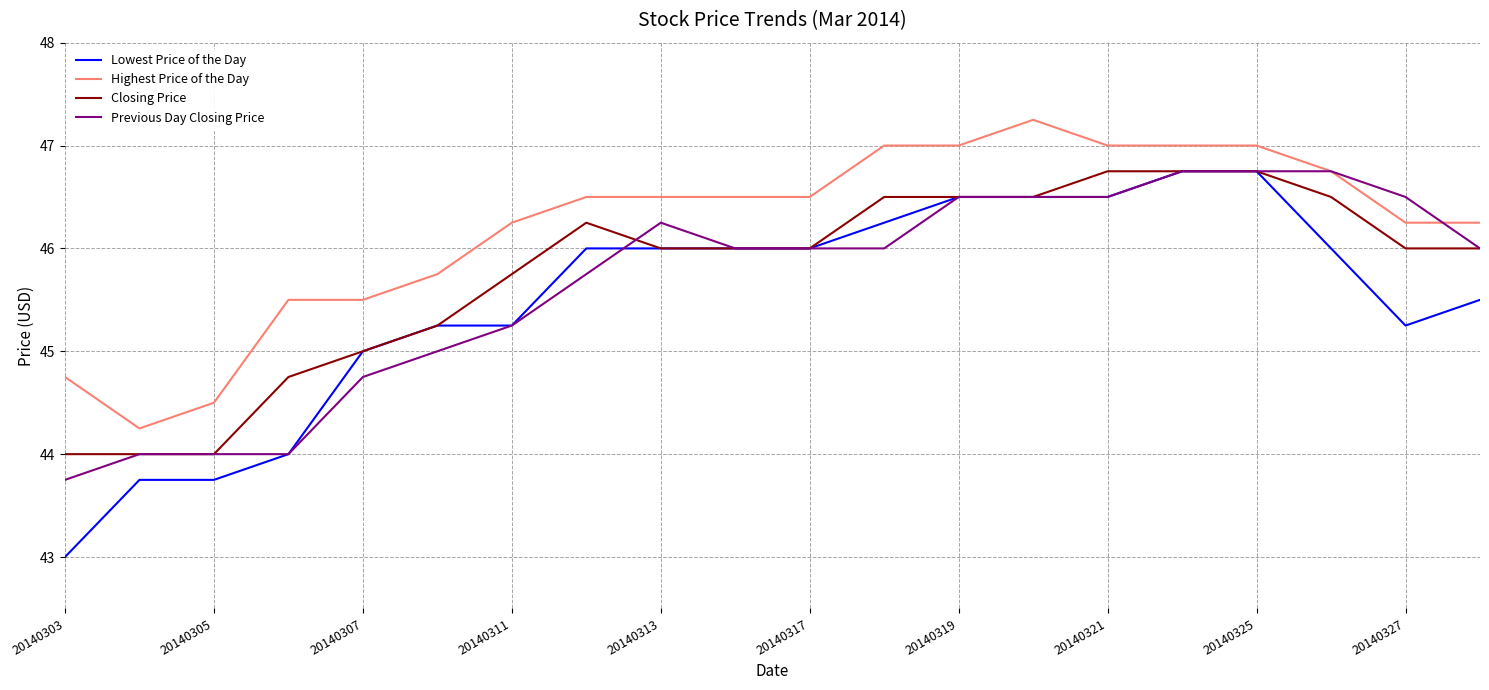

Rank the series by their average value, from highest to lowest.

Highest Price of the Day, Closing Price, Previous Day Closing Price, Lowest Price of the Day